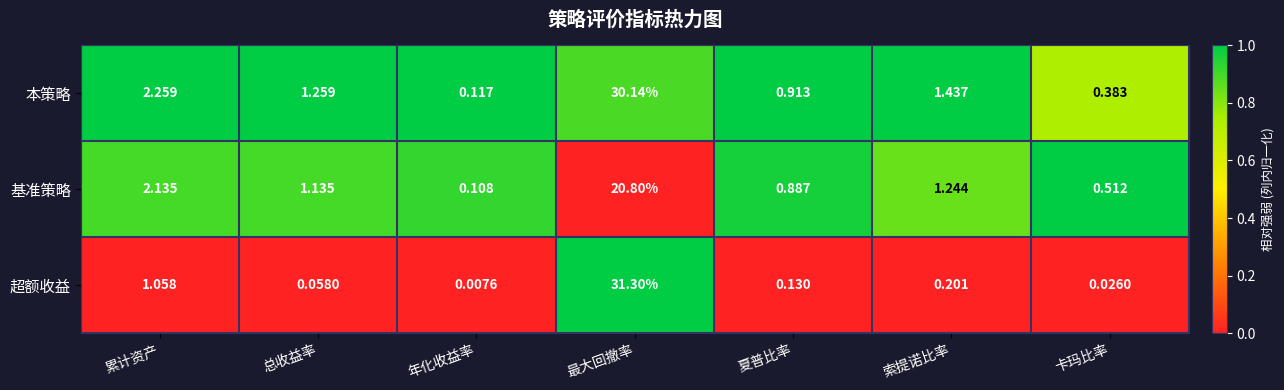

Is the value of 基准策略 at 索提诺比率 greater than the value of 本策略 at 夏普比率?

Yes